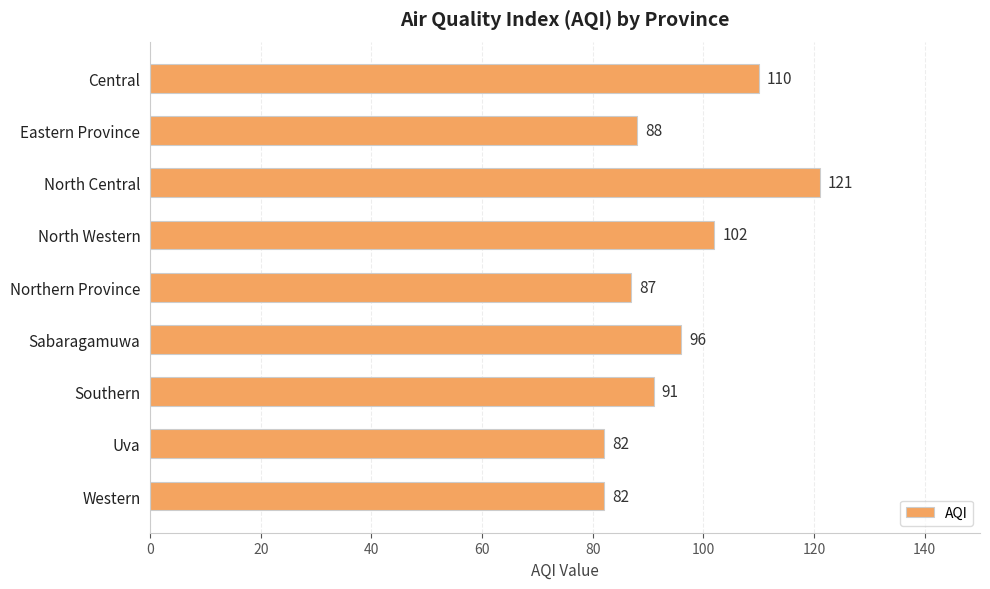

Are the bars horizontal?

Yes